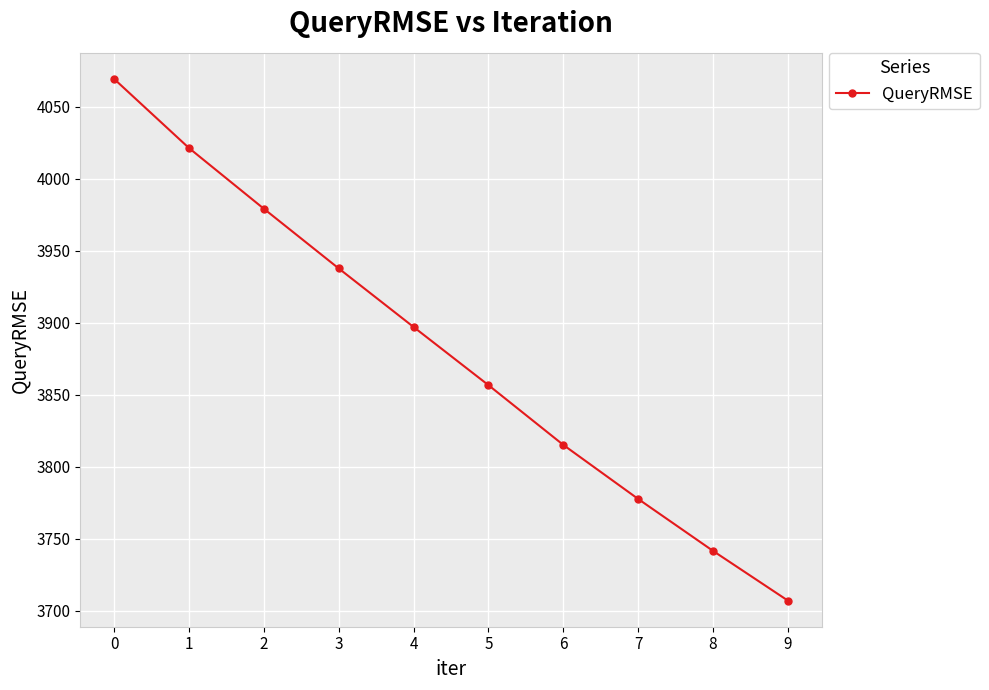

Reading right to left, extract all data points from this chart.

9=3707.1	8=3741.6	7=3777.7	6=3815.2	5=3856.7	4=3897.1	3=3937.8	2=3979.3	1=4021.4	0=4069.4